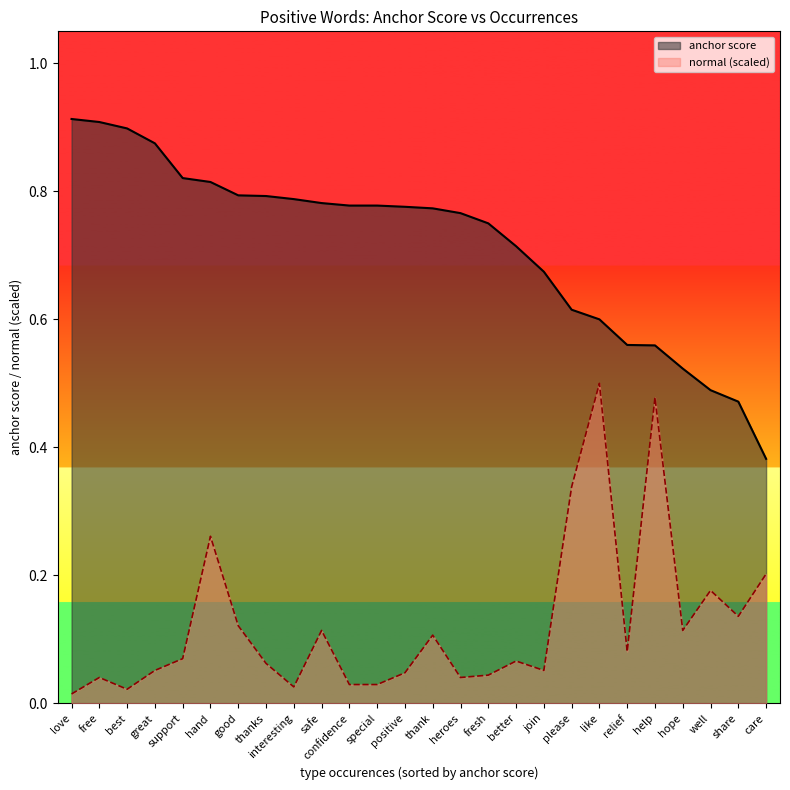

What is the label of the 20th point from the right?

good